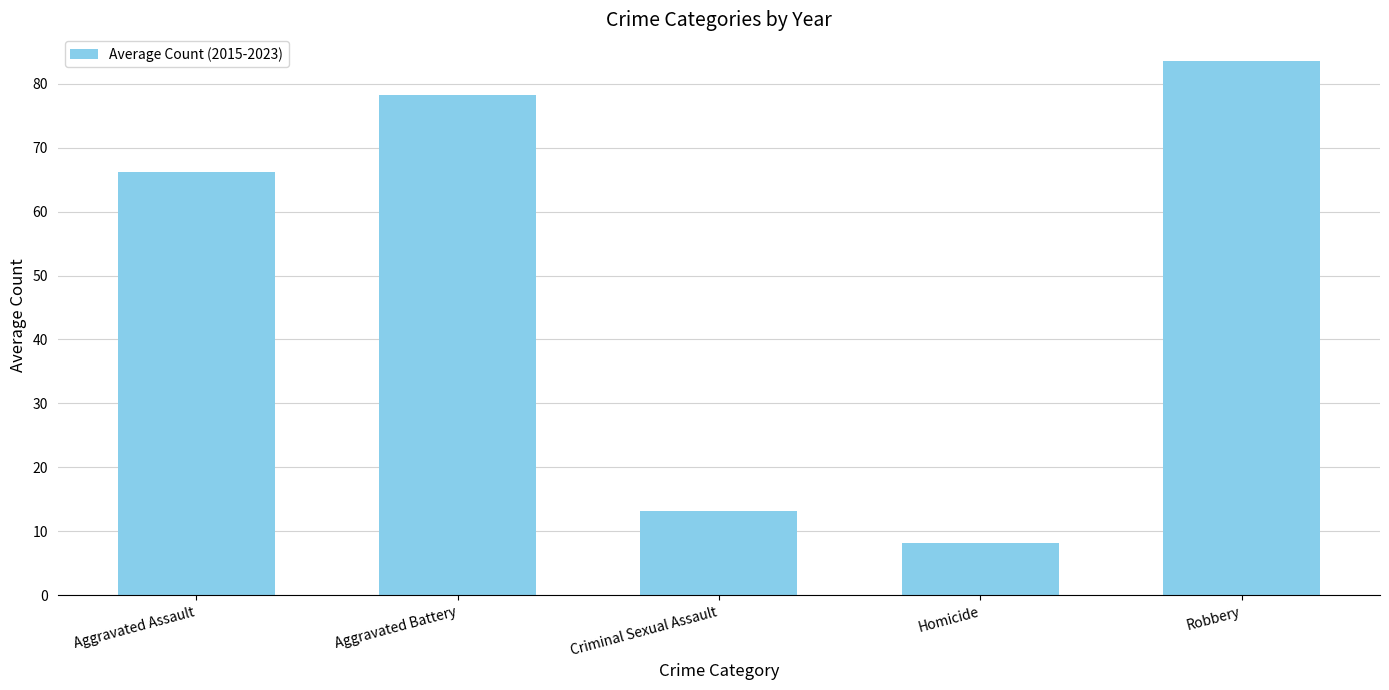

What is the value of the 2nd bar from the left?

78.2